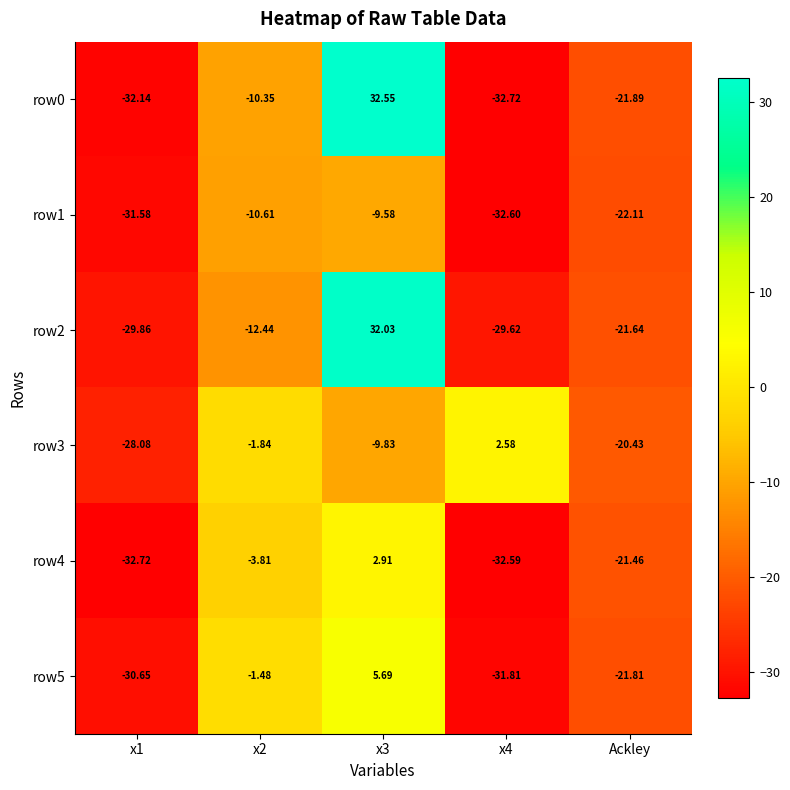

How many values in the row2 series exceed -21?

2